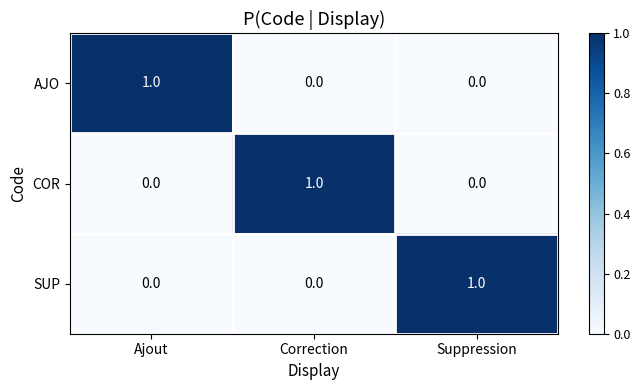

How many values in the SUP series exceed 0?

1